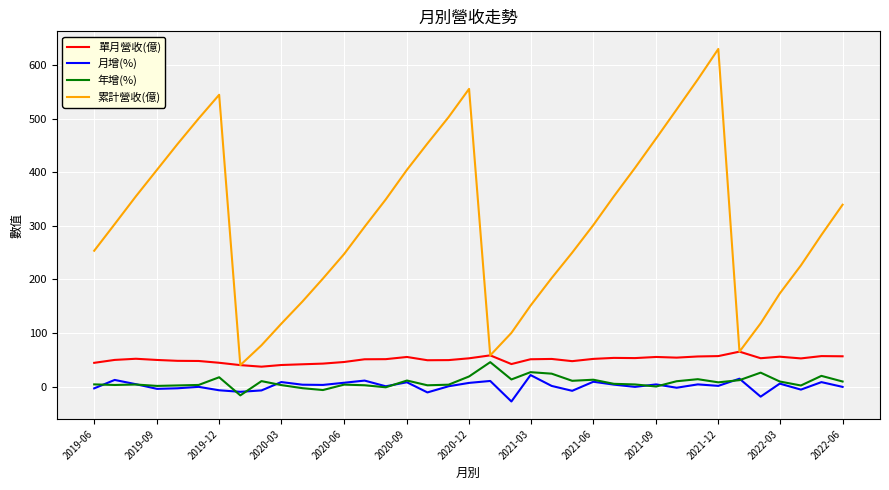

True or false: 月增(%) and 單月營收(億) cross at least once.

False